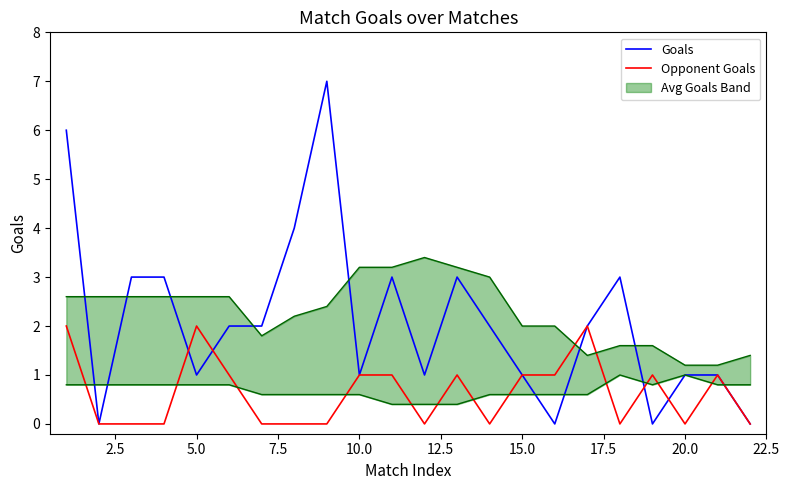

Is it true that Opponent Goals equals 0 at 20.0?

True